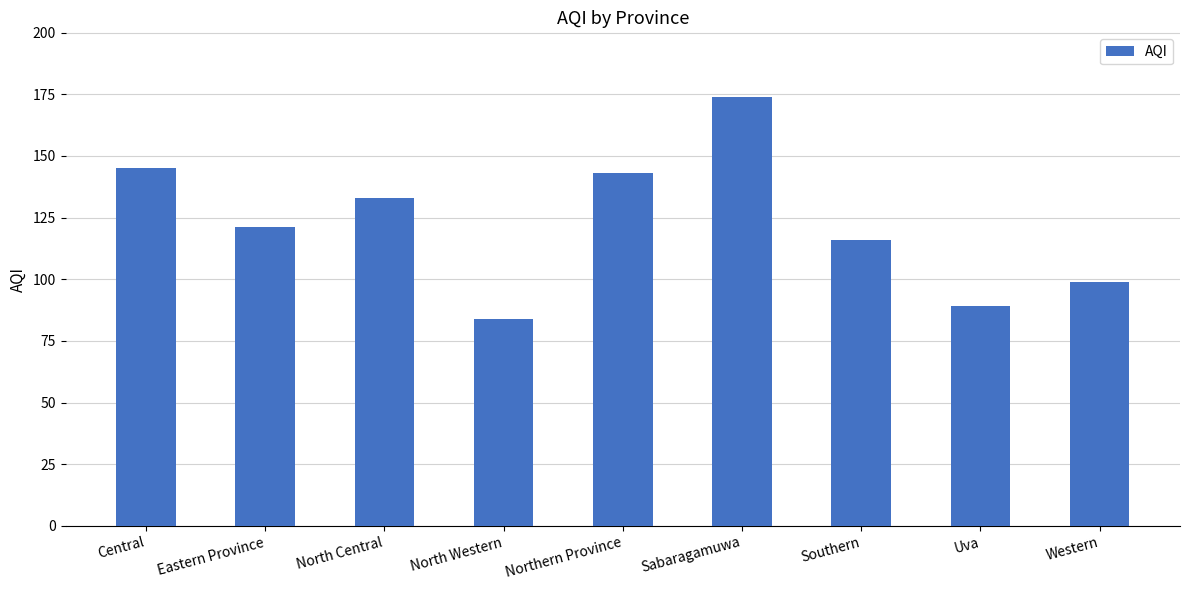

Reading left to right, transcribe all the data shown in this chart.

145	121	133	84	143	174	116	89	99